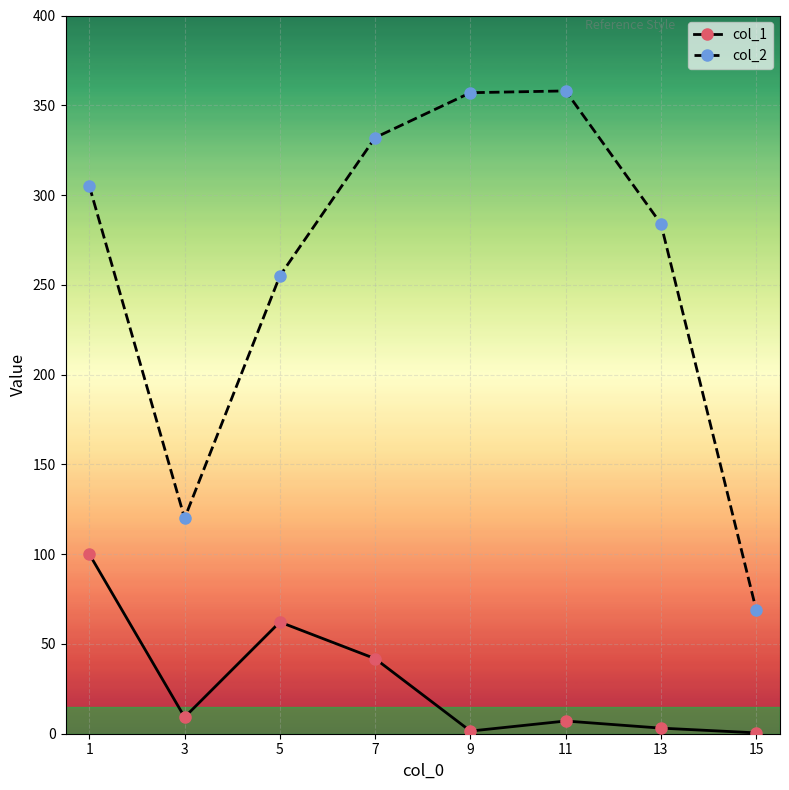

Rank the series by their maximum value, from highest to lowest.

col_2, col_1